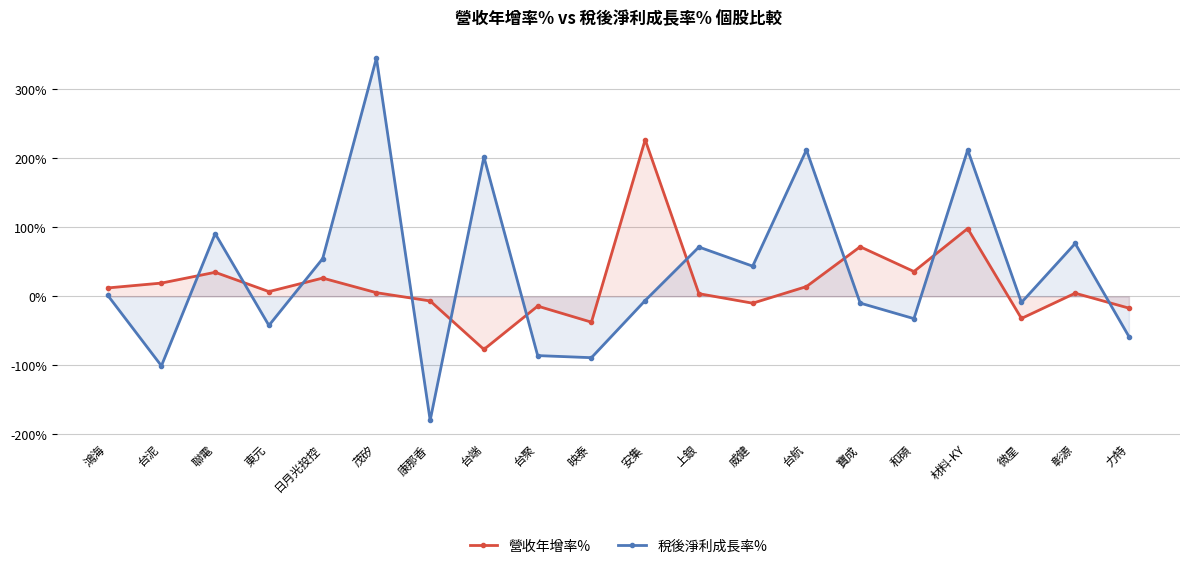

Which series has the largest total across all categories?

稅後淨利成長率%